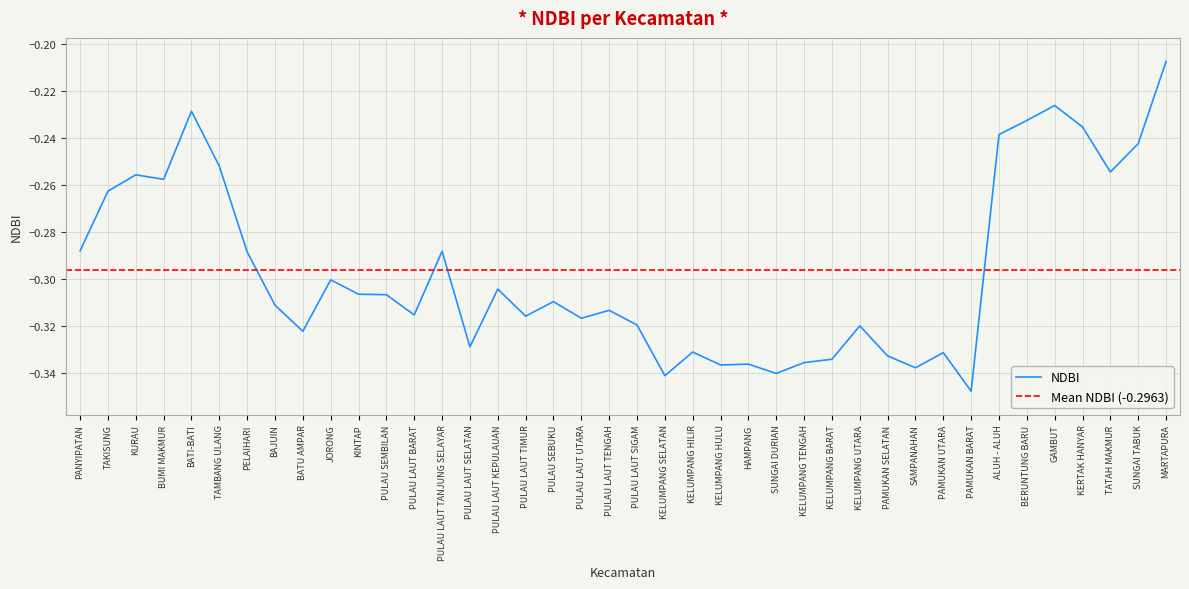

What is the sum of the values at PULAU LAUT BARAT and KELUMPANG UTARA?

-0.6